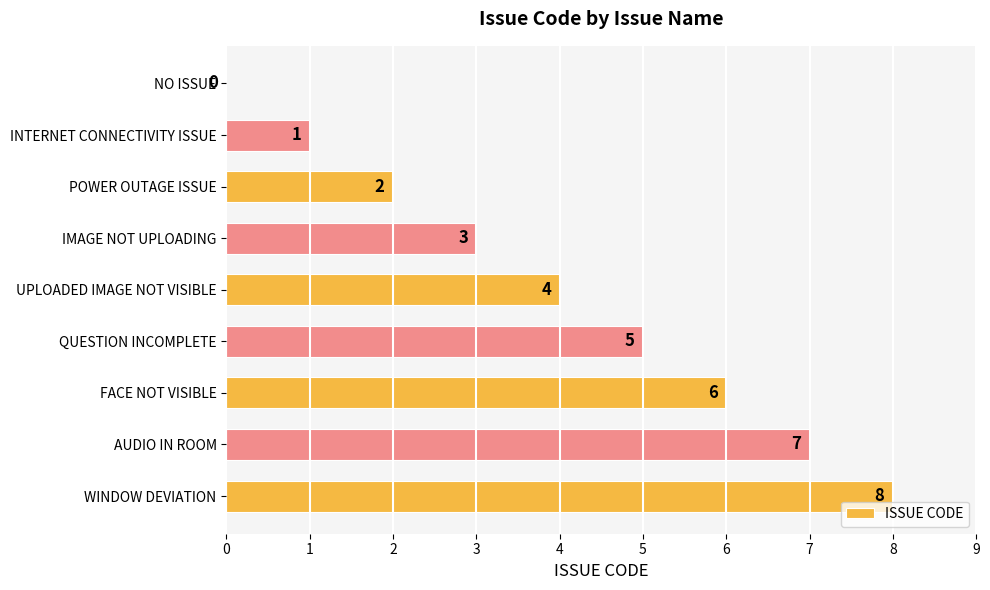

Read the value at FACE NOT VISIBLE.

6